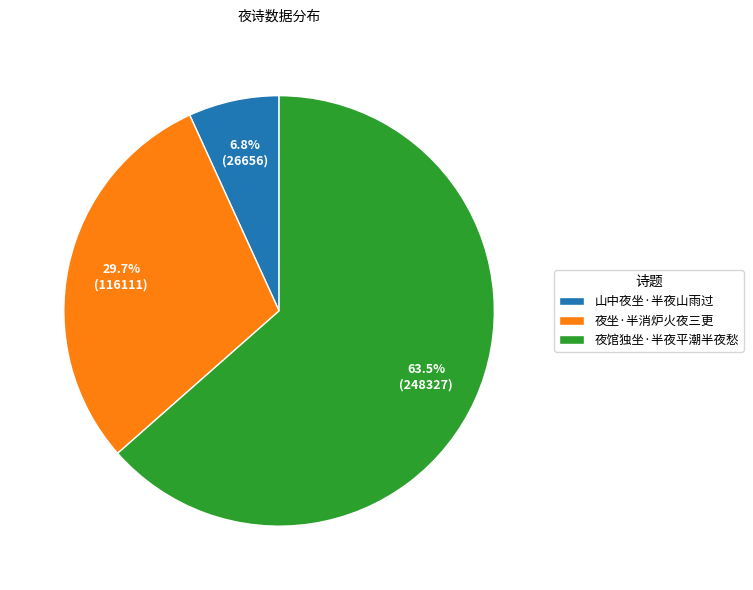

Count the number of slices in the pie.

3